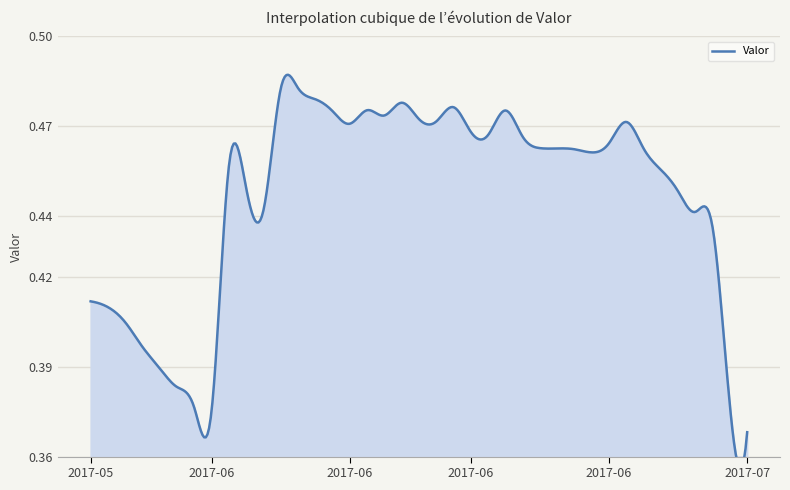

What is the sum of the values at 2017-06-09 and 2017-07-14?

0.8